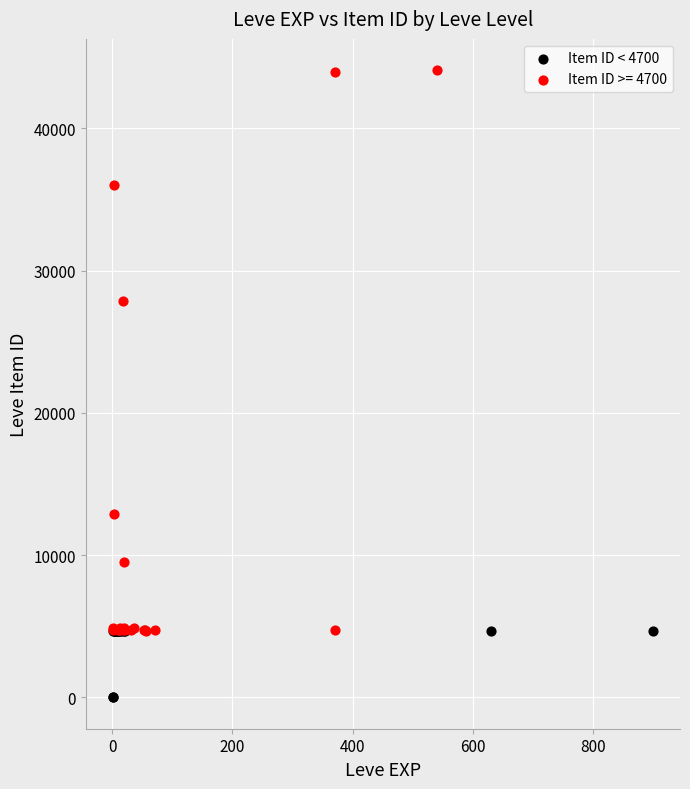

Which series contains the highest Y value?

Item ID >= 4700